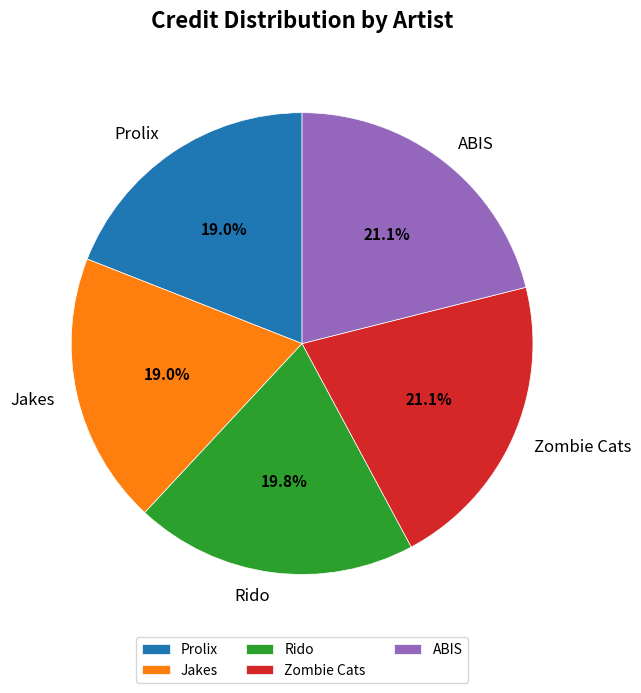

Combined, do Zombie Cats and Rido account for over 50%?

No